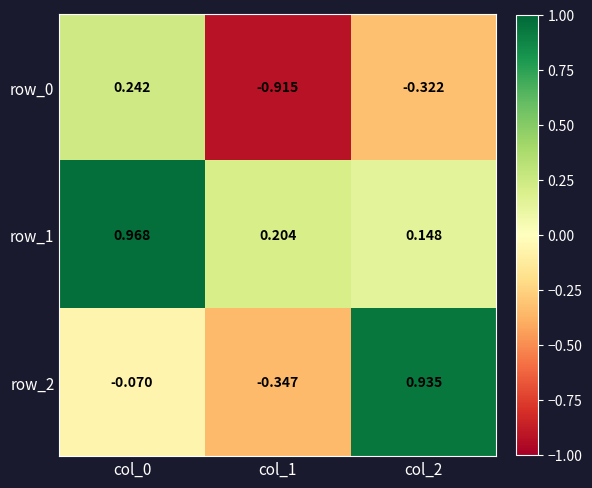

At how many categories does at least one series exceed 0?

3